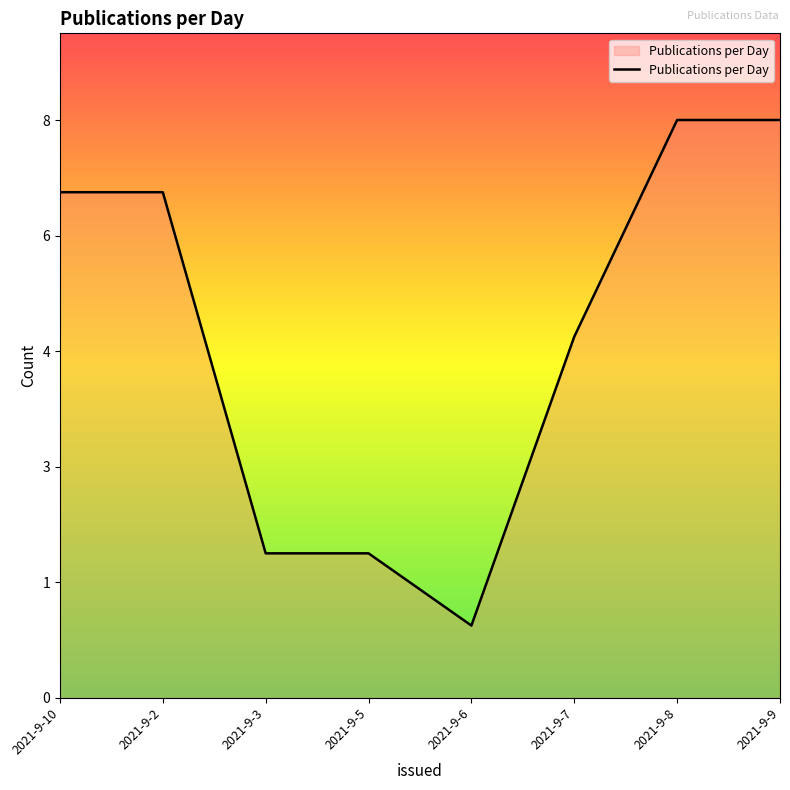

Does the chart display data point markers on the line(s)?

No